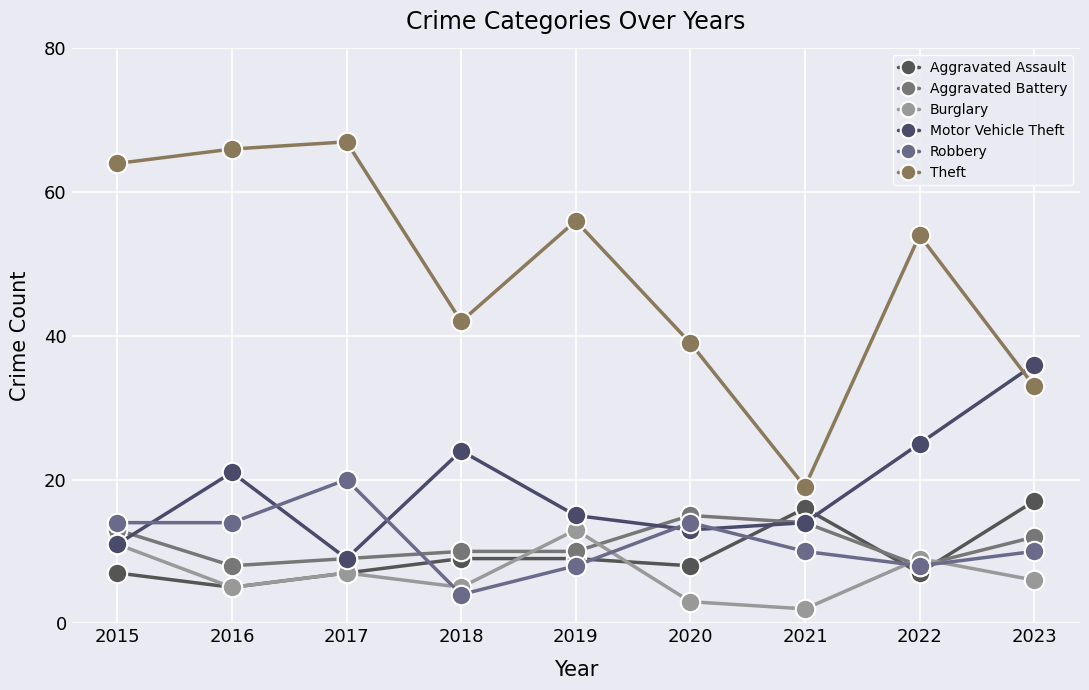

List the labels in order of Aggravated Assault value, largest first.

2023, 2021, 2018, 2019, 2020, 2015, 2017, 2022, 2016